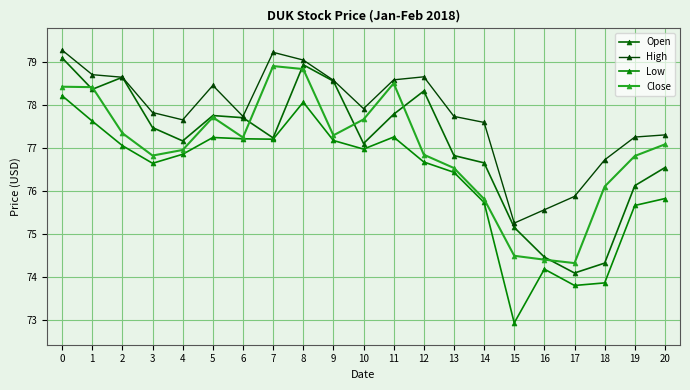

What is the spread (max minus min) of values at 16?

1.4